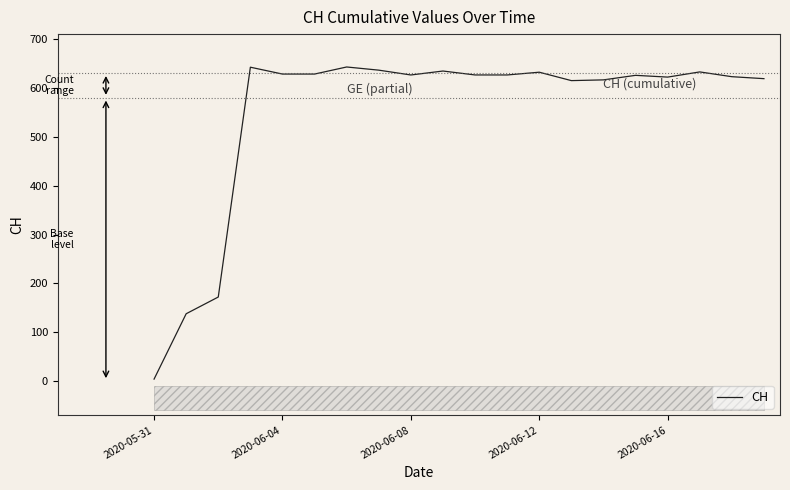

Reading left to right, transcribe all the data shown in this chart.

4.0	137.9	172.2	643.2	629.1	629.1	643.6	637.1	627.2	635.3	627.3	627.3	632.9	615.7	617.2	626.5	622.9	633.5	623.7	619.7